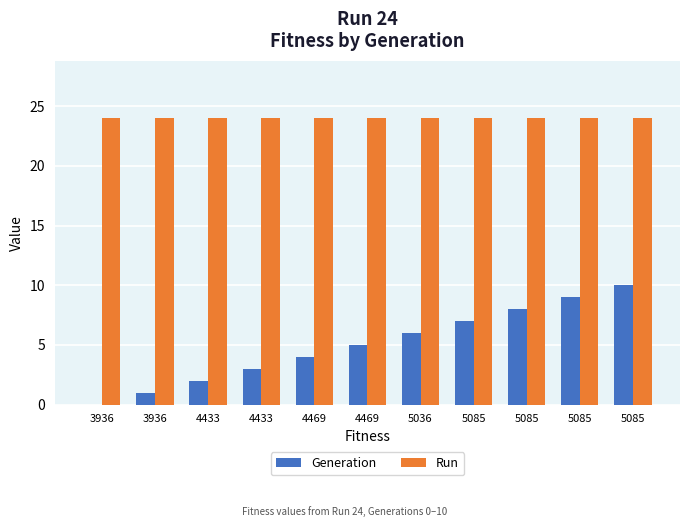

Between 5036 and 3936, which is larger?

5036